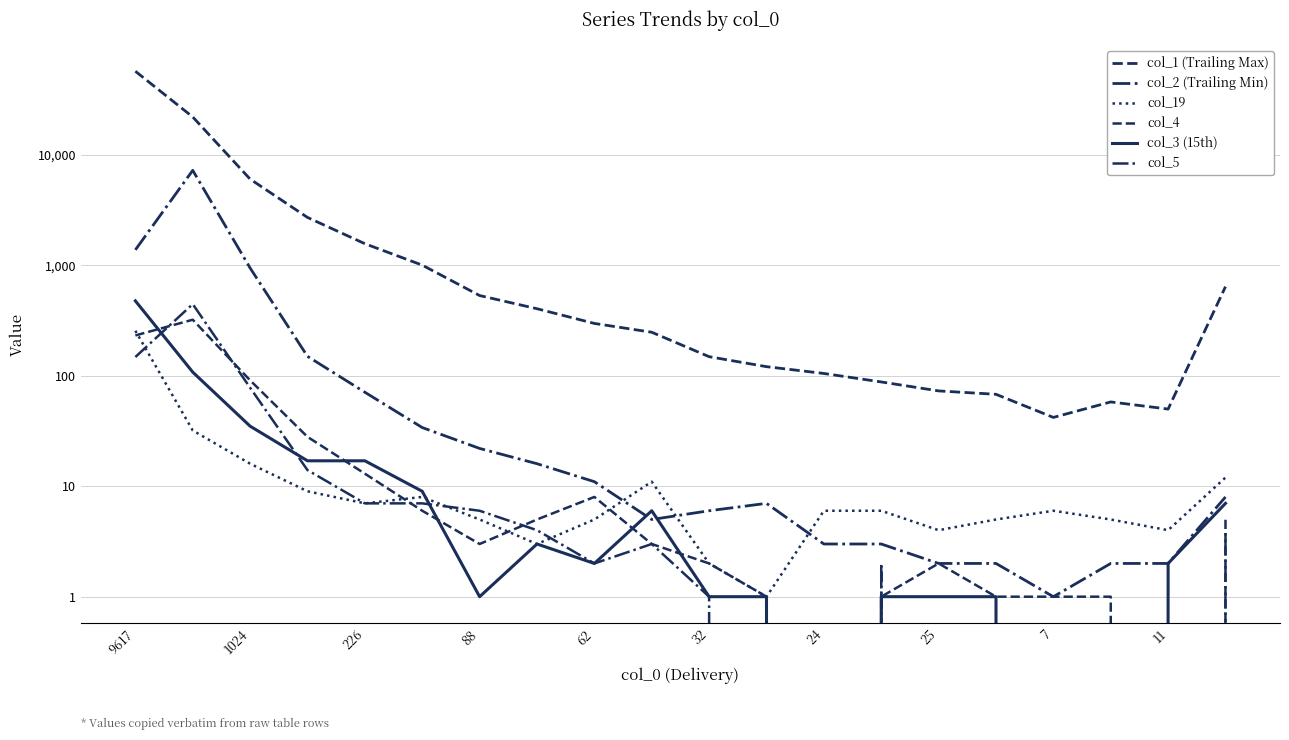

What is the total value across all series at 13?

101